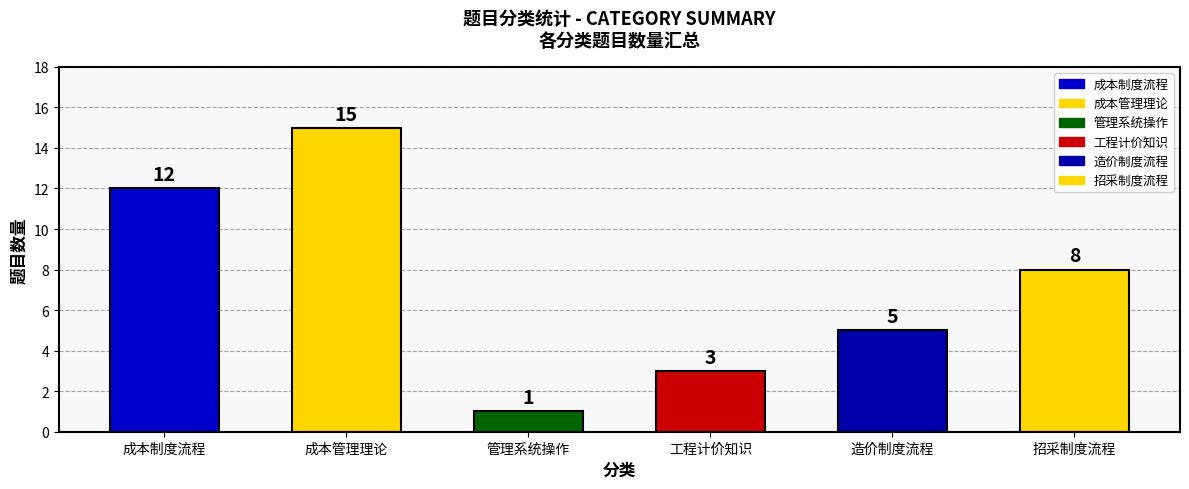

List the labels in order of value, largest first.

成本管理理论, 成本制度流程, 招采制度流程, 造价制度流程, 工程计价知识, 管理系统操作